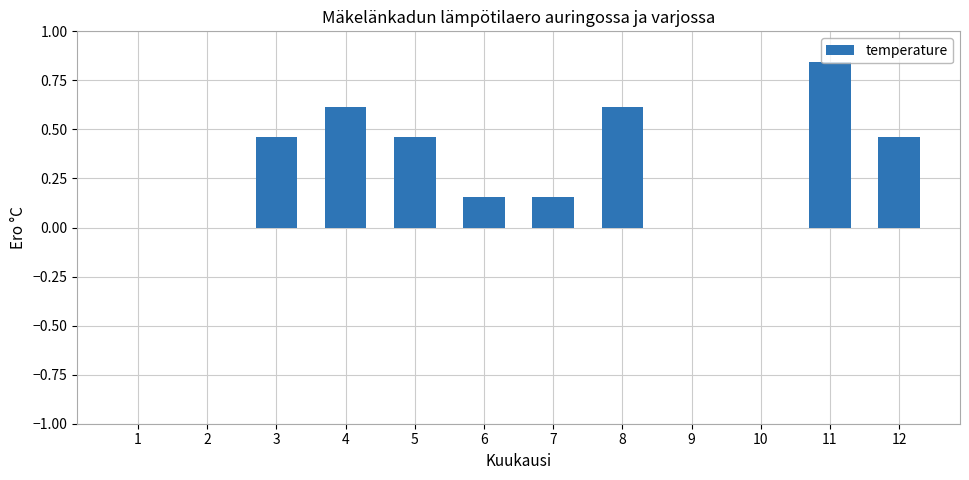

What is the average value?

0.3